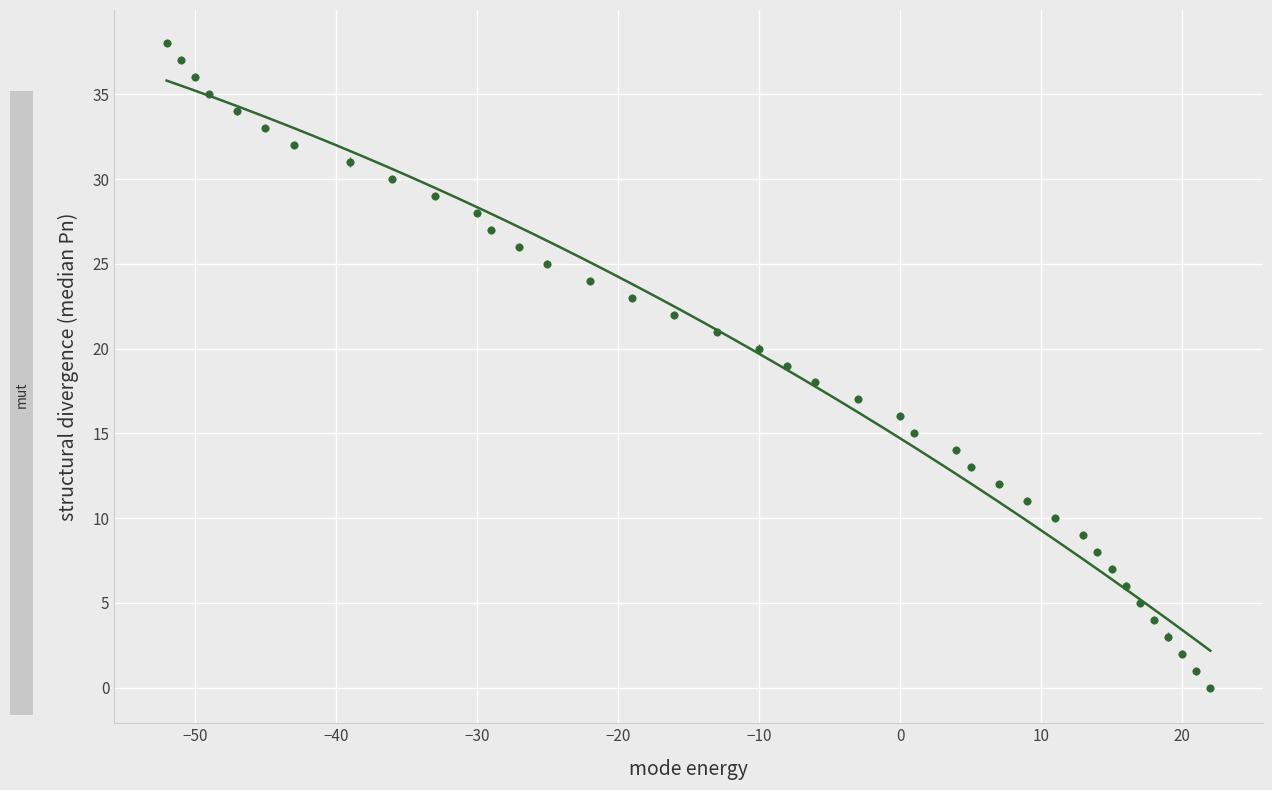

What is the range of Y values (max minus min)?

38